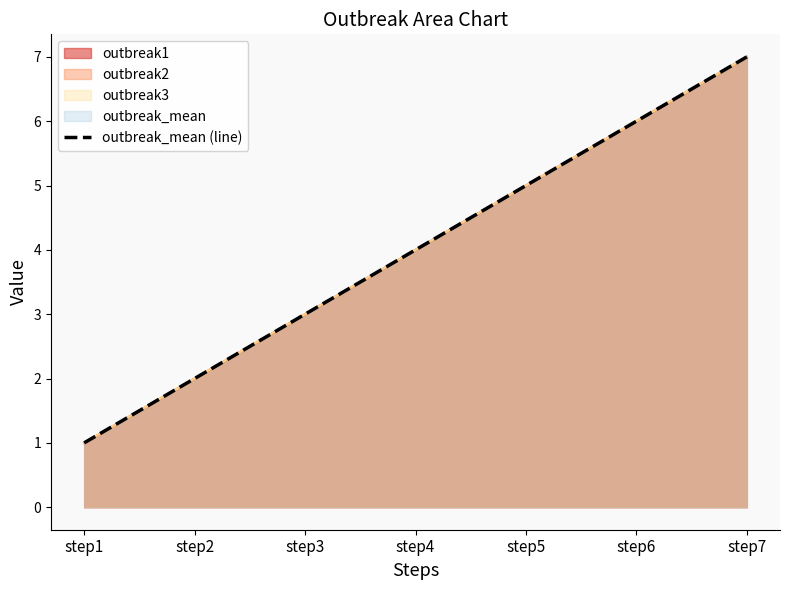

What is the difference between the values at step6 and step7?

1